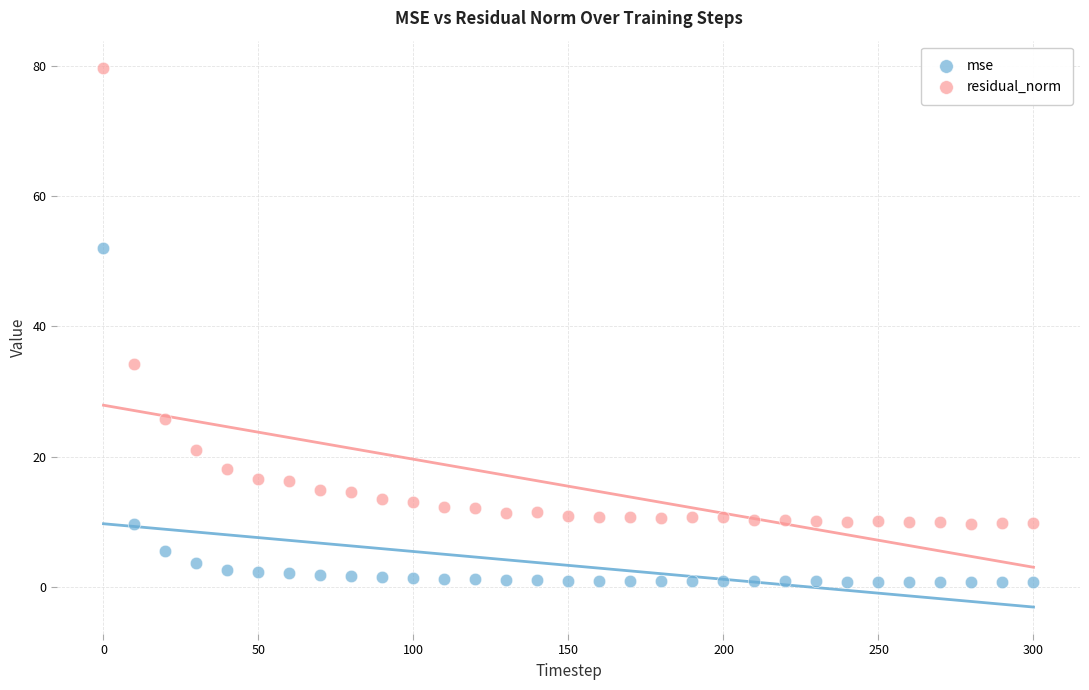

Which series contains the lowest Y value?

mse